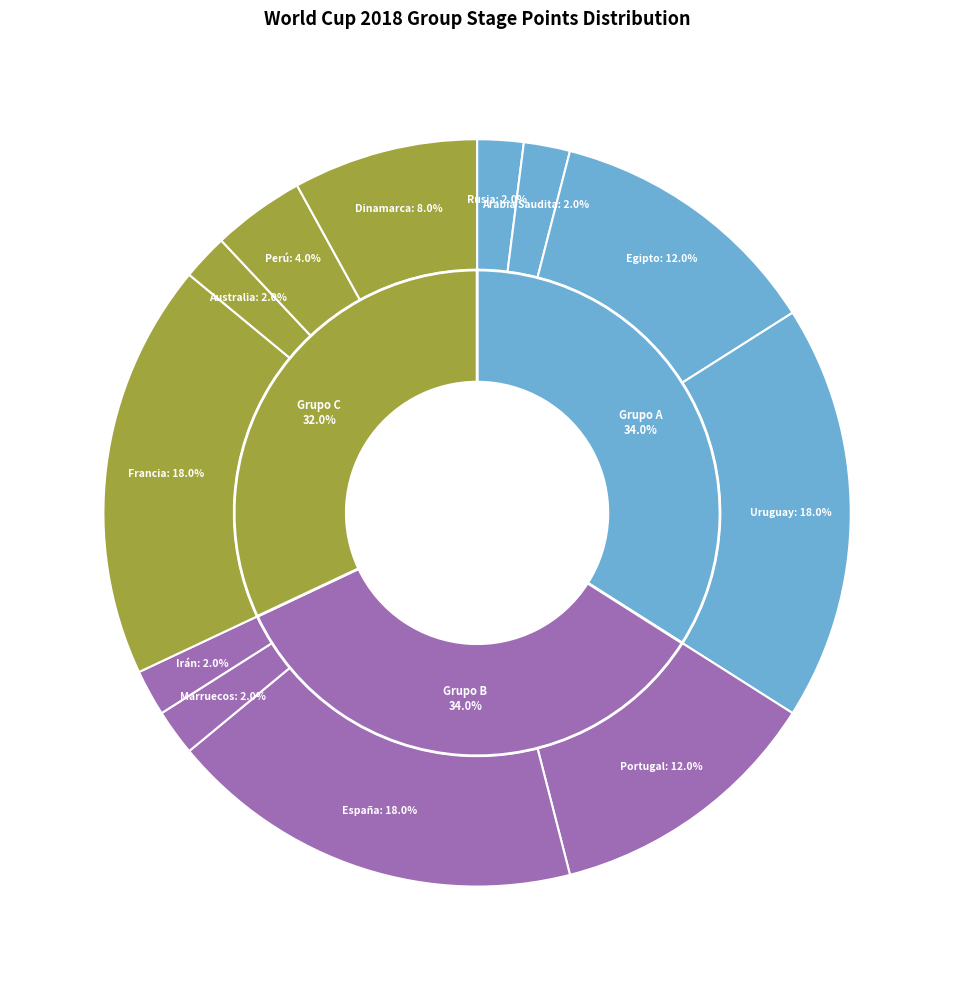

Count the number of slices in the pie.

12